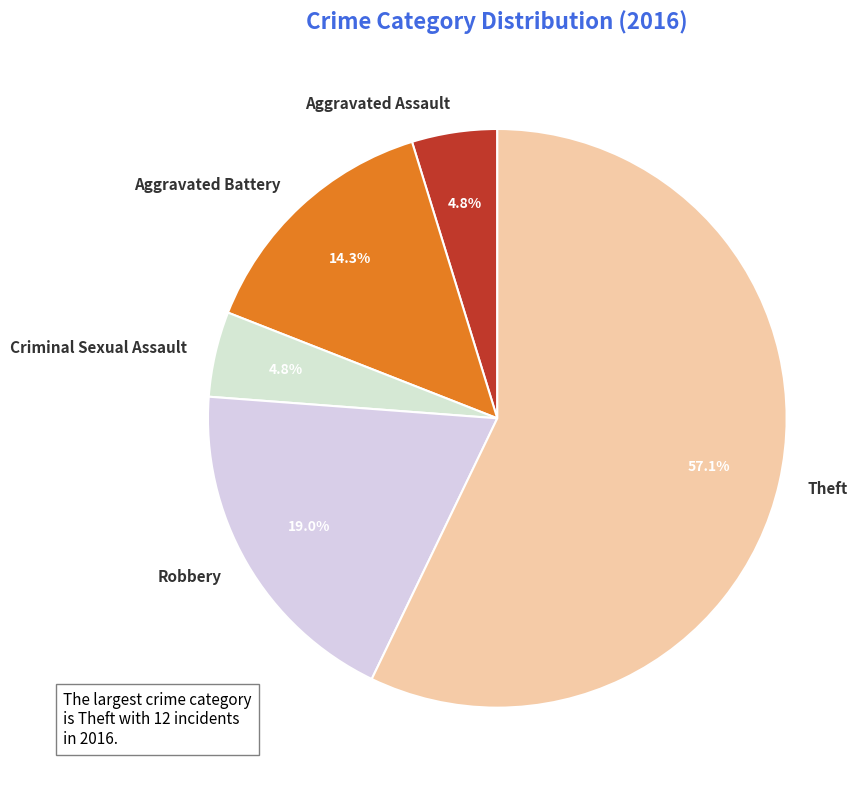

Is there any slice that represents more than half of the pie?

Yes